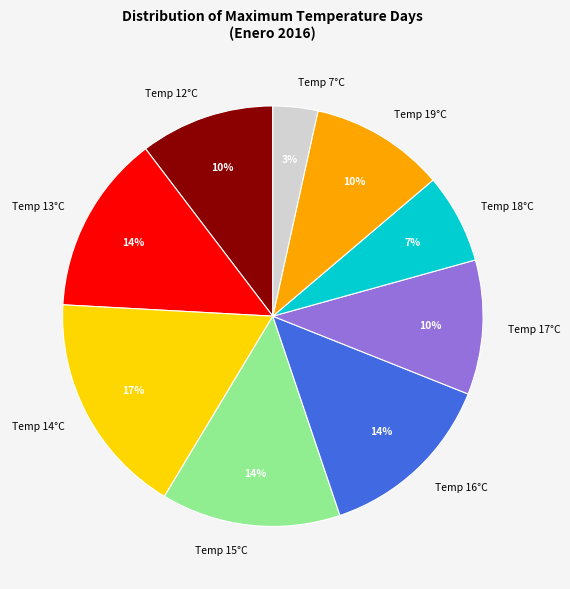

Is Temp 16°C the majority of the pie?

No